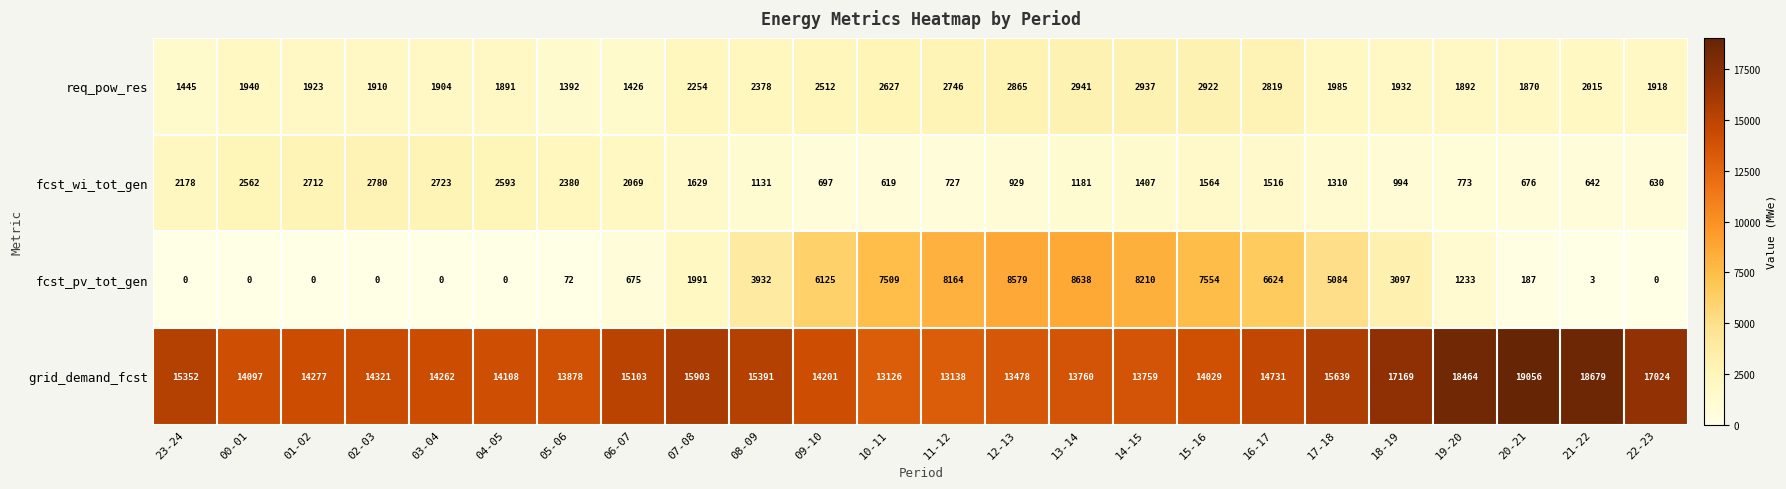

Rank the series at 18-19 from lowest to highest value.

fcst_wi_tot_gen, req_pow_res, fcst_pv_tot_gen, grid_demand_fcst